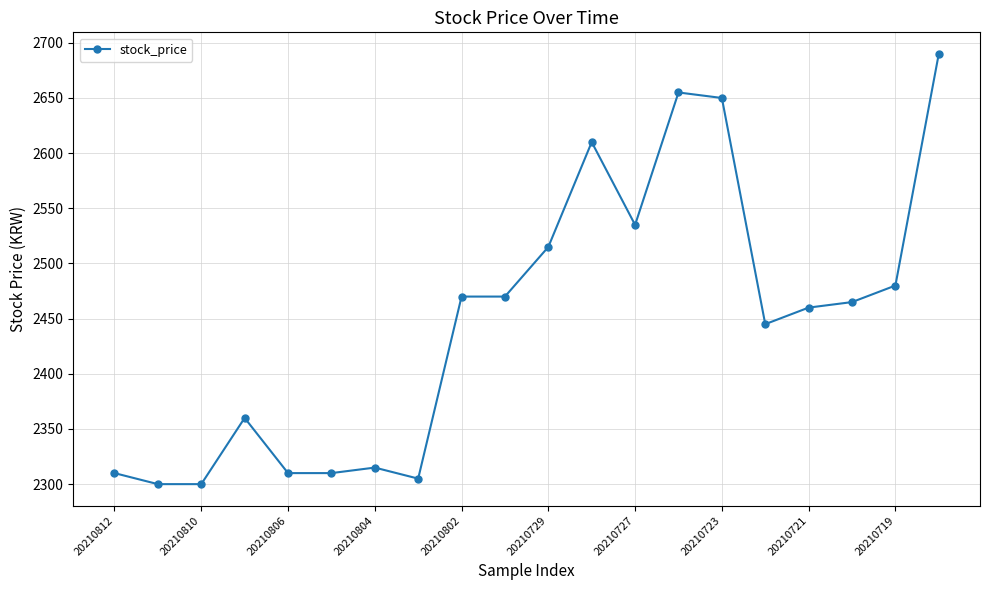

What is the maximum value shown in the chart?

2690